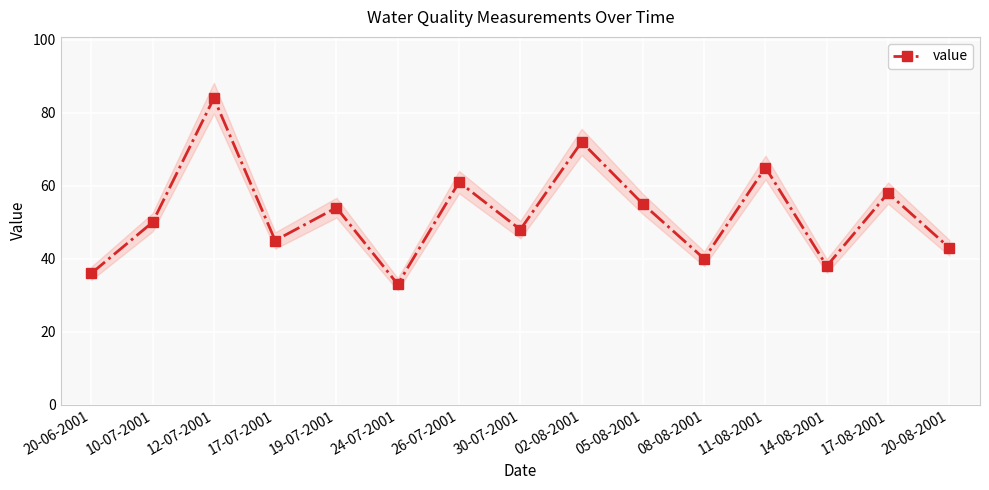

List the labels in order of value, smallest first.

24-07-2001, 20-06-2001, 14-08-2001, 08-08-2001, 20-08-2001, 17-07-2001, 30-07-2001, 10-07-2001, 19-07-2001, 05-08-2001, 17-08-2001, 26-07-2001, 11-08-2001, 02-08-2001, 12-07-2001